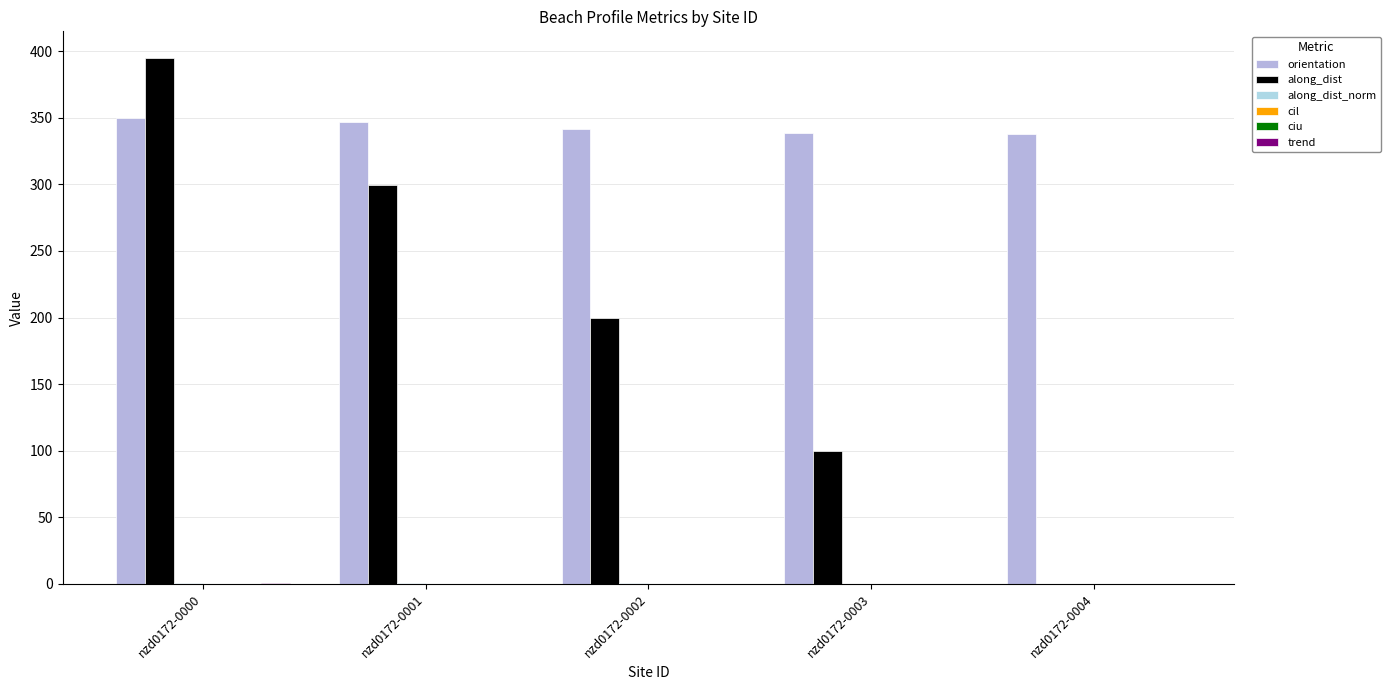

What is the difference between the along_dist values at nzd0172-0002 and nzd0172-0001?

99.8